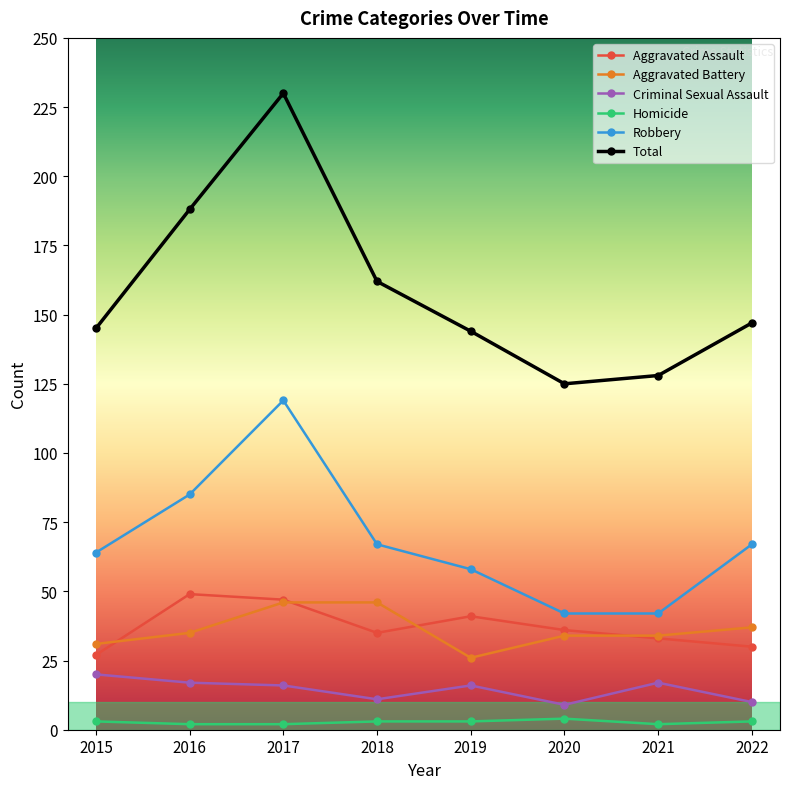

True or false: Total has more than 0 points higher than both neighbors.

True